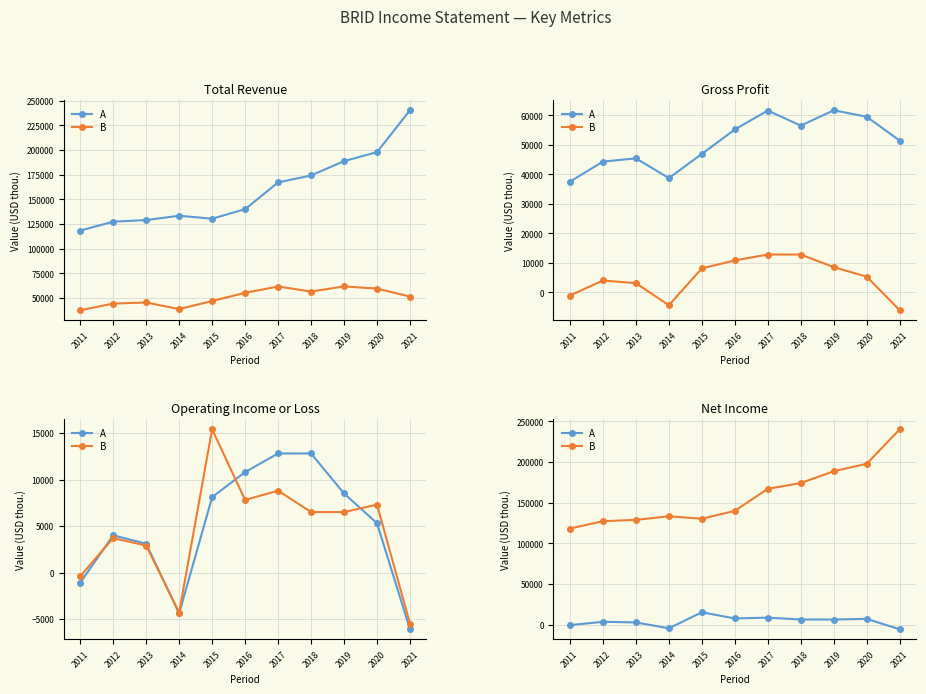

Which series changed the most between 2013 and 2017?

B